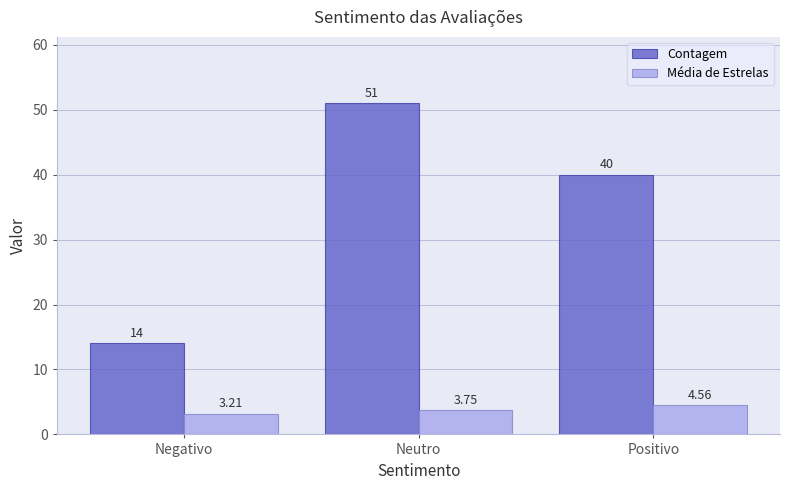

What position from the right is Neutro?

2